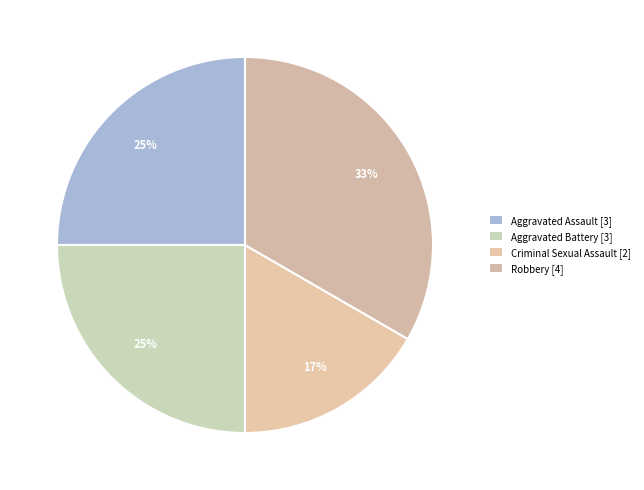

How many slices are in this pie chart?

4